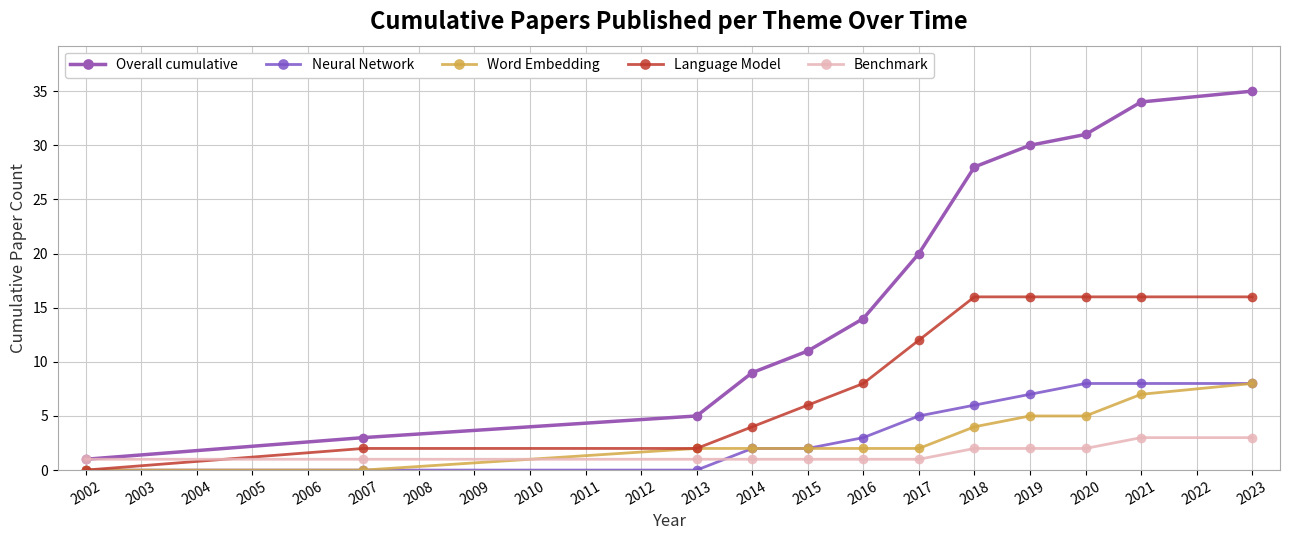

Which series has the largest total across all categories?

Overall cumulative